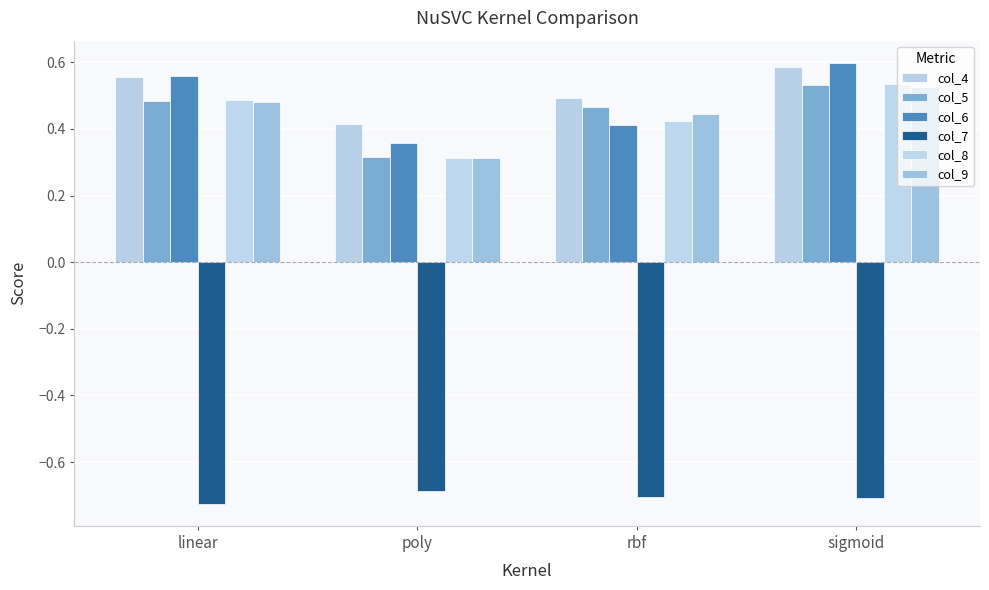

Where is col_4 nearest to the value 0?

poly